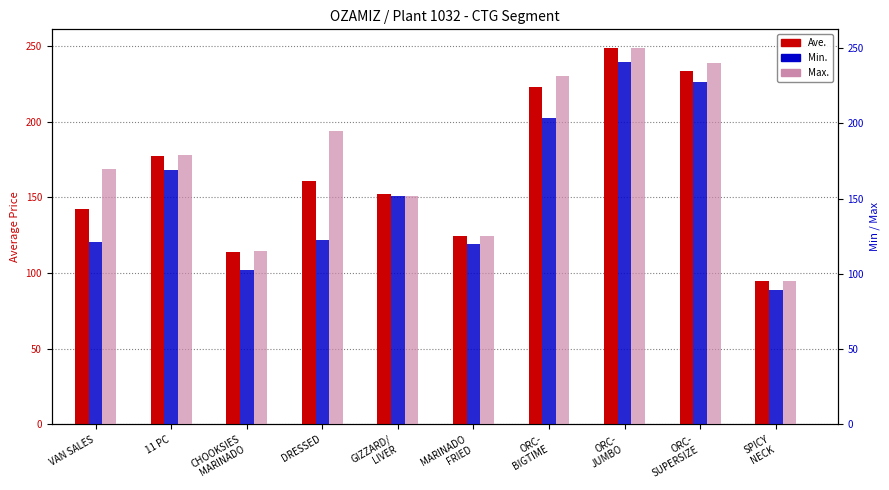

What is the label of the 9th bar from the right?

11 PC